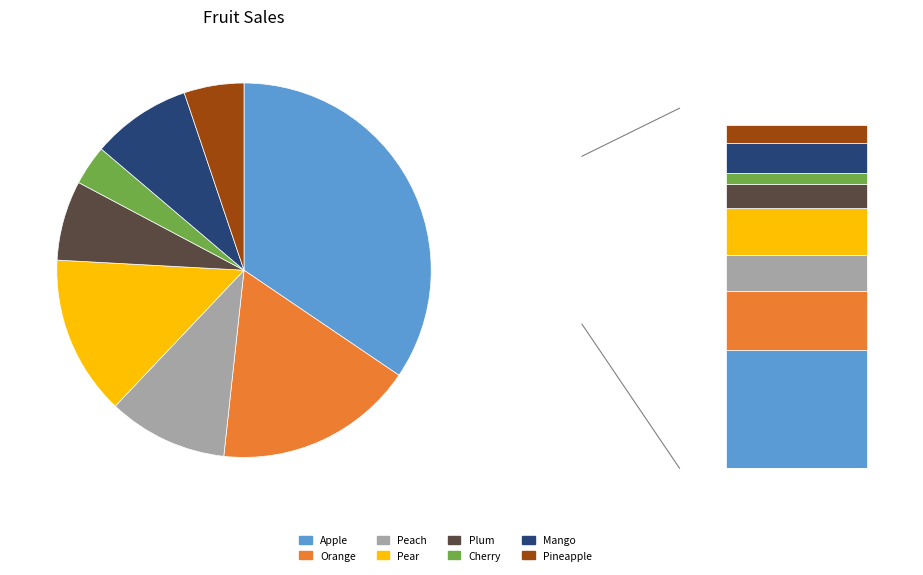

What is the smallest slice in the pie chart?

Cherry